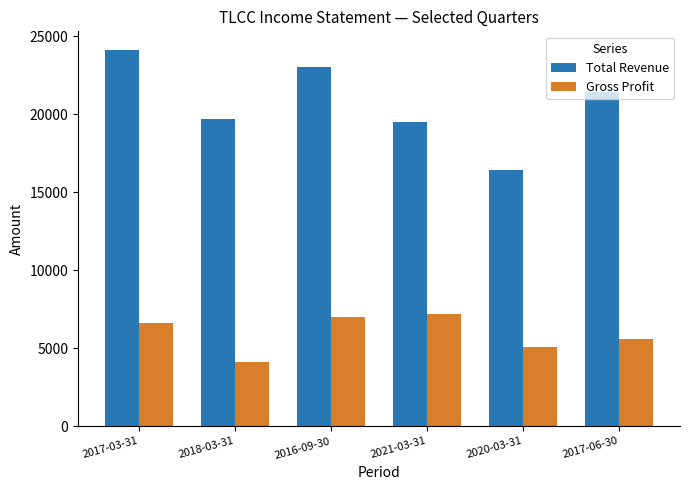

Which category has the lowest value in the Gross Profit series?

2018-03-31